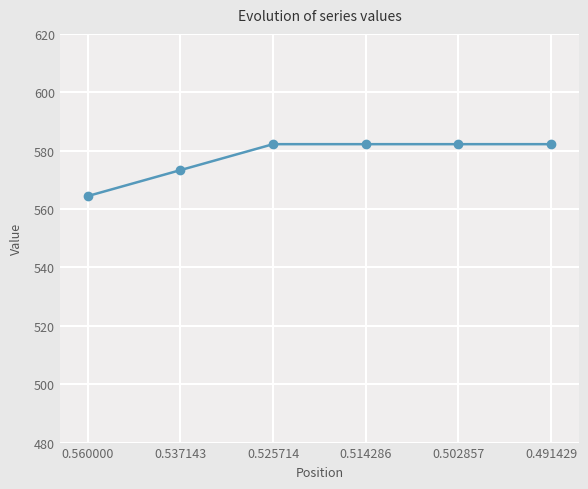

The value at 0.560000 is 564.4. True or false?

True